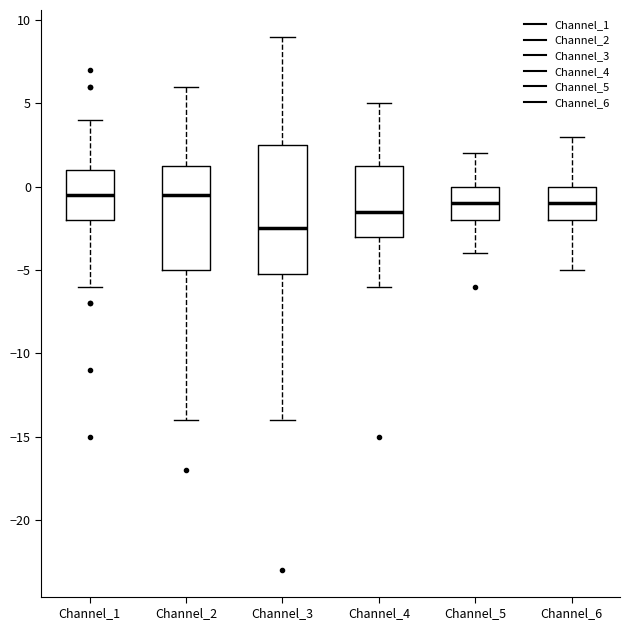

Which box has the lowest median line?

Channel_3